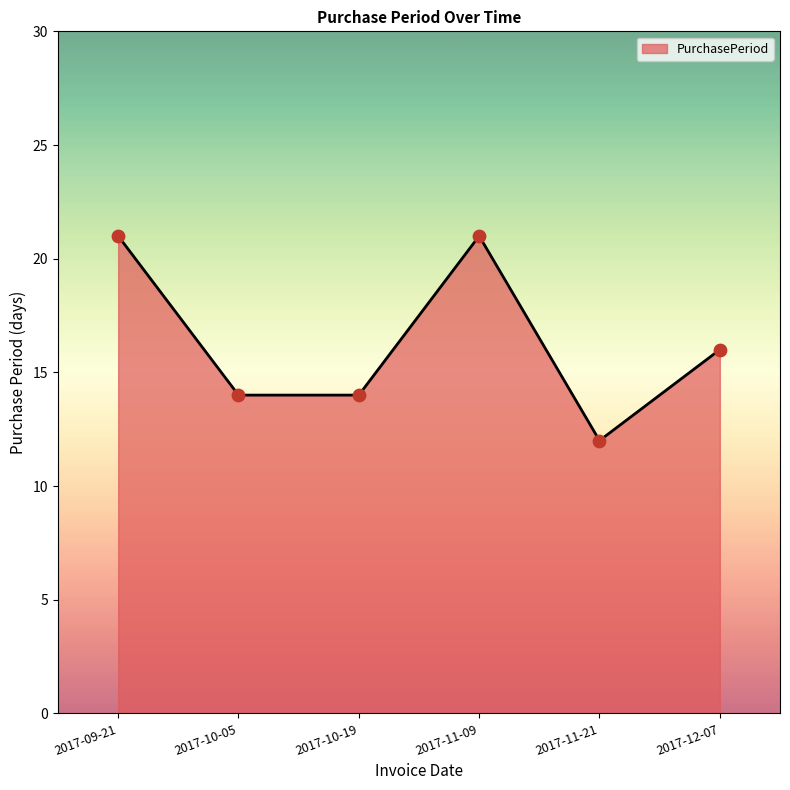

What is the ratio of the value at 2017-09-21 to the value at 2017-10-05?

1.5